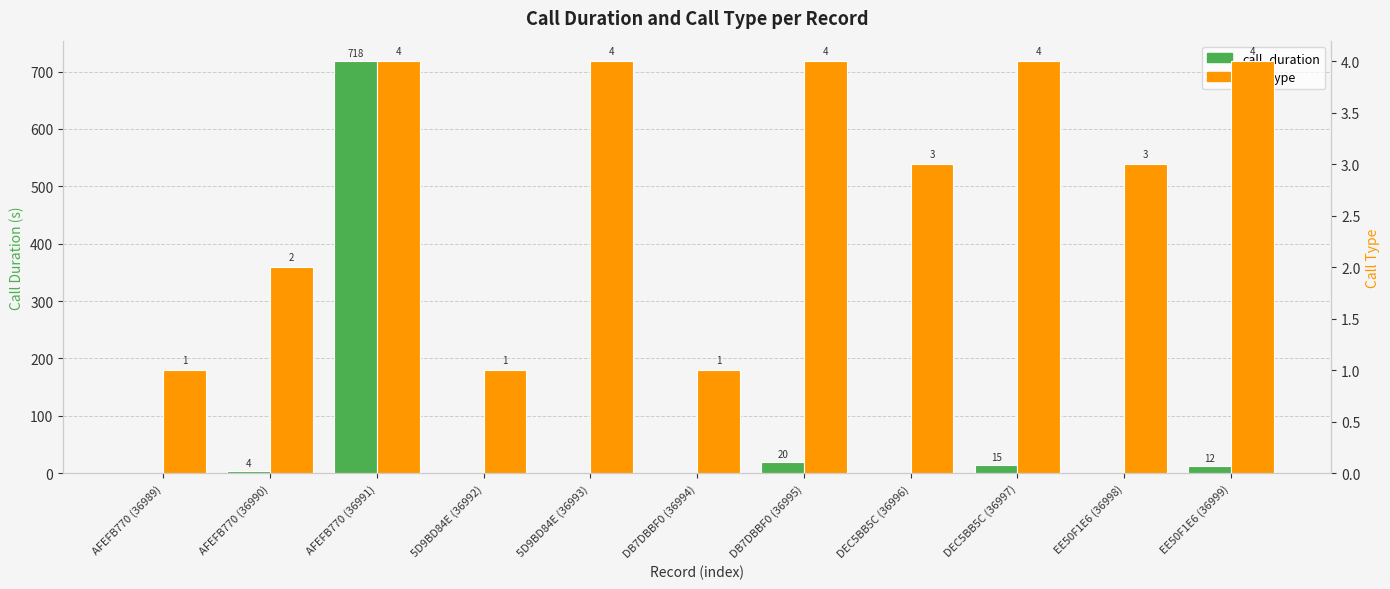

True or false: call_type has a value of 2 at AFEFB770 (36991).

False